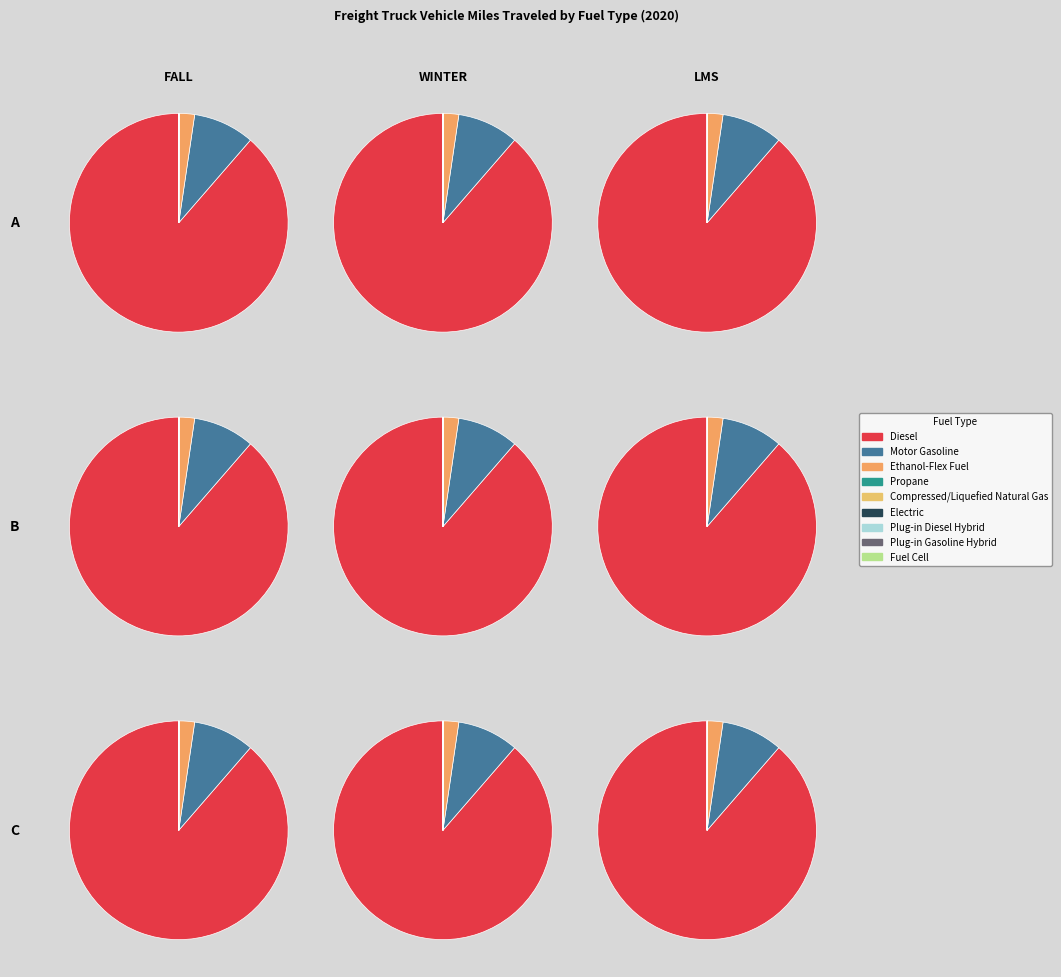

Is Diesel the majority of the pie?

Yes